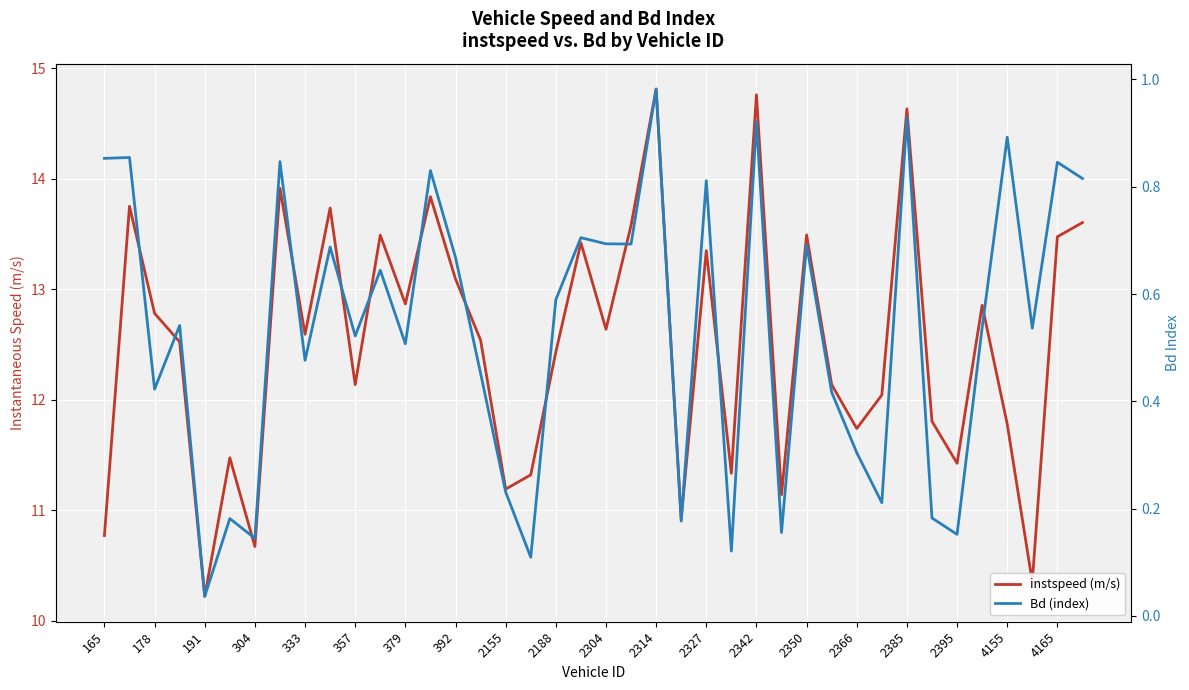

What are all the series names shown in the legend?

instspeed (m/s), Bd (index)